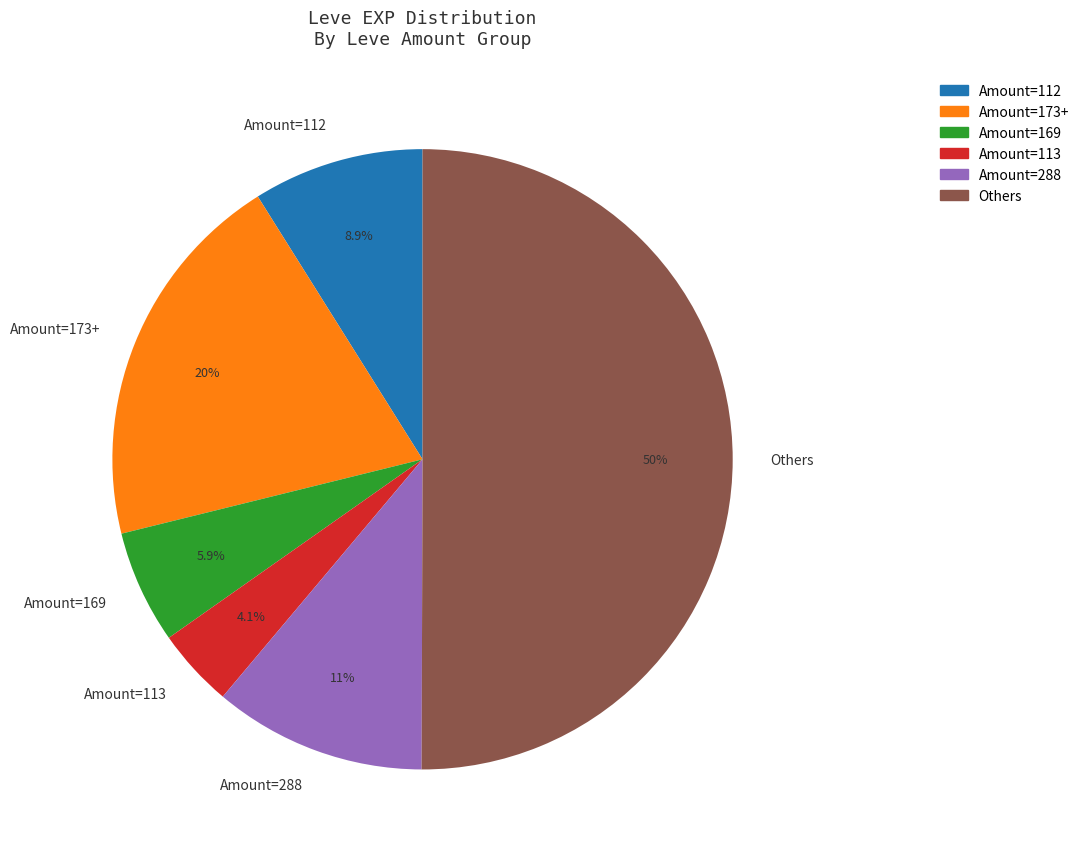

To the nearest percent, what is the average slice percentage?

17%